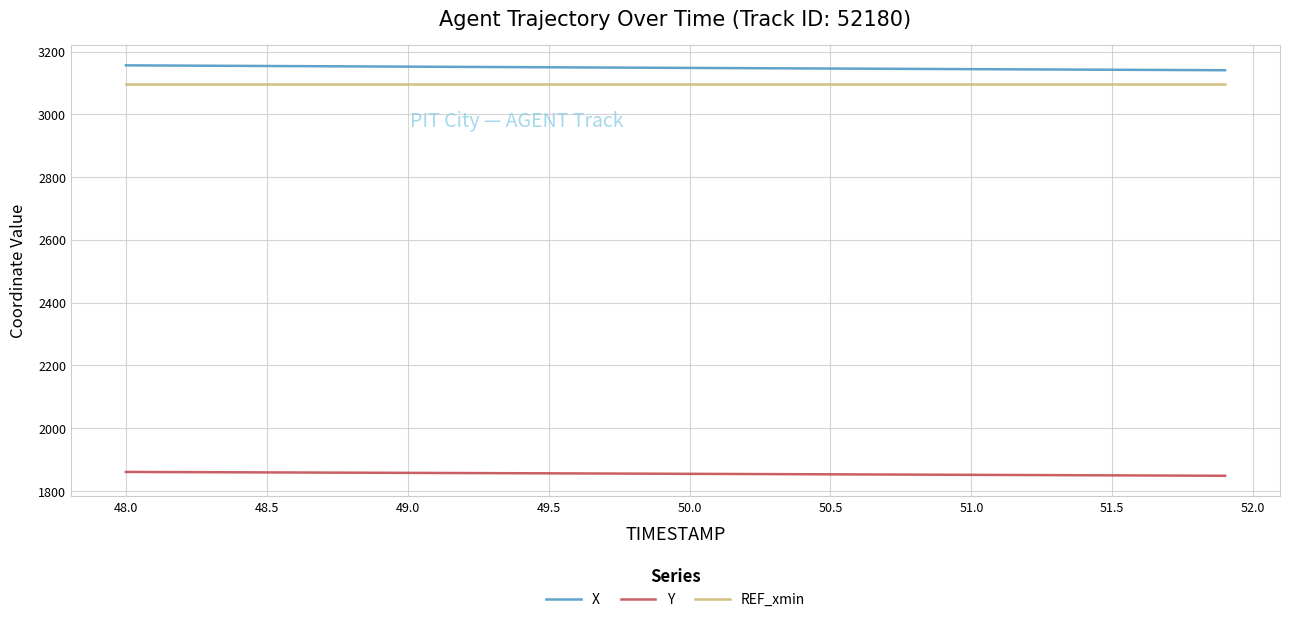

What is the highest value of the REF_xmin series?

3096.8